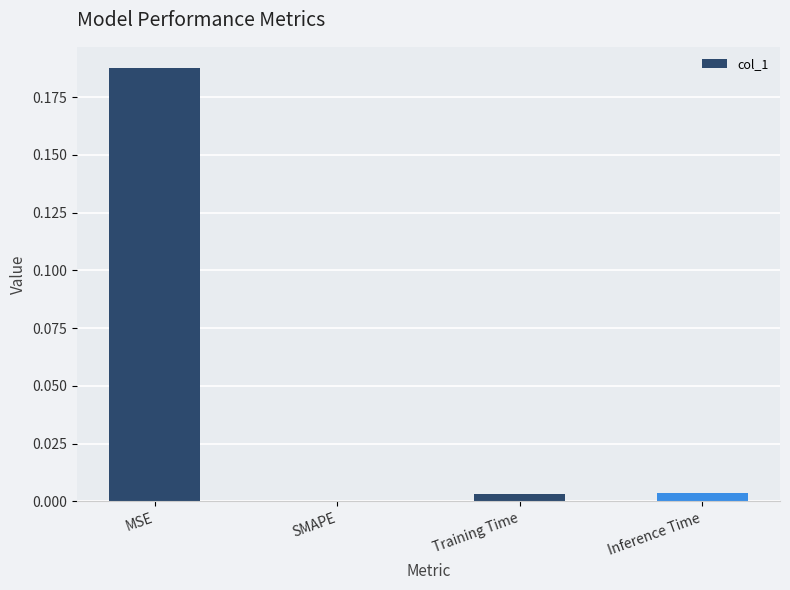

Which has a higher value, Inference Time or MSE?

MSE